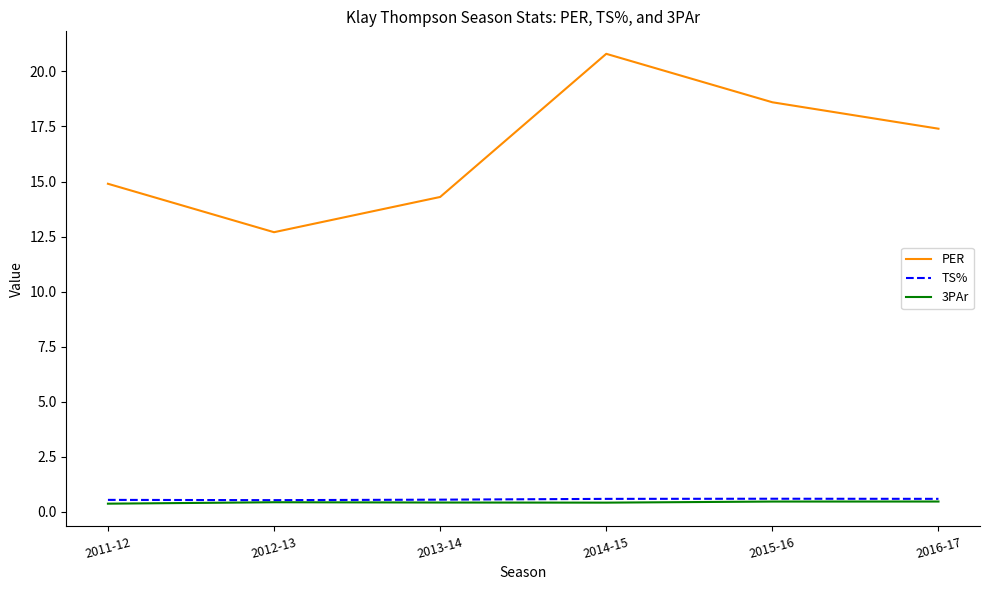

What is the minimum value for TS%?

0.5